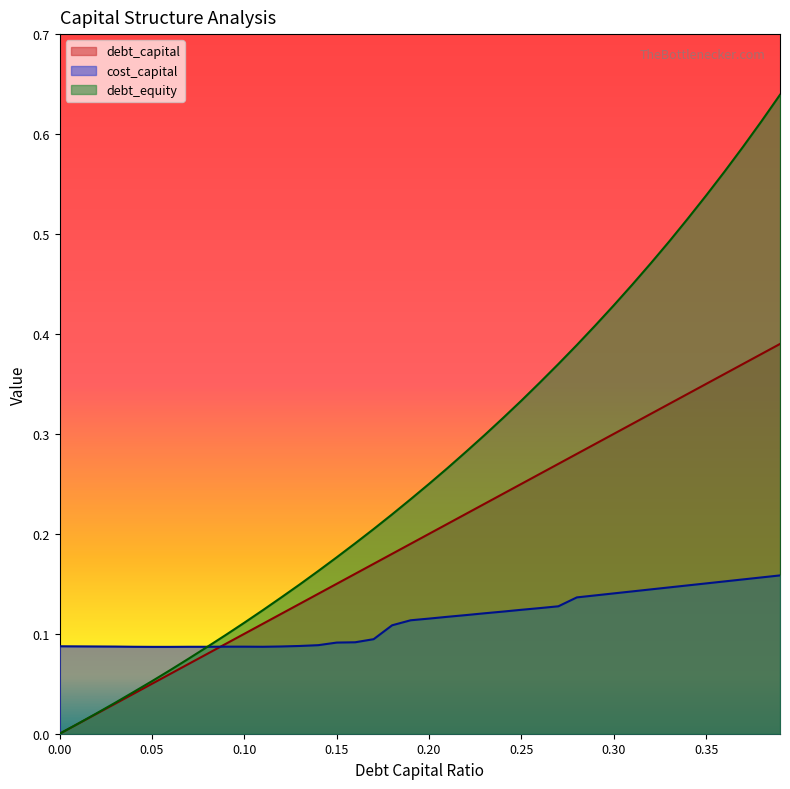

What value does the debt_equity series have at 0.35?

0.5